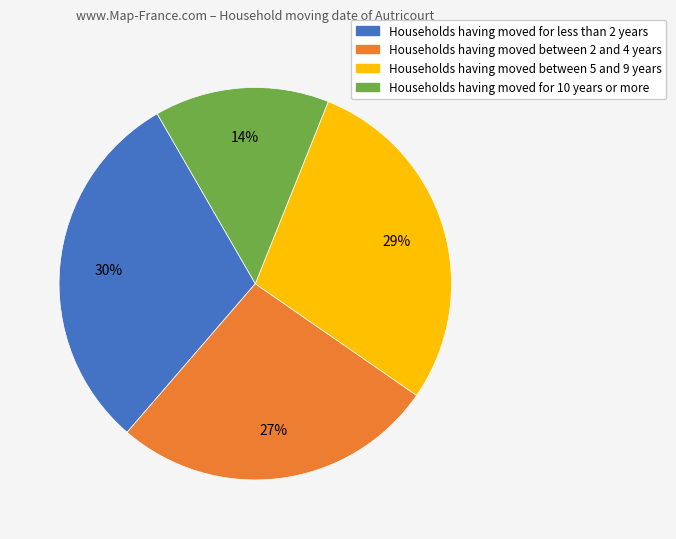

To the nearest percent, what is the average slice percentage?

25%